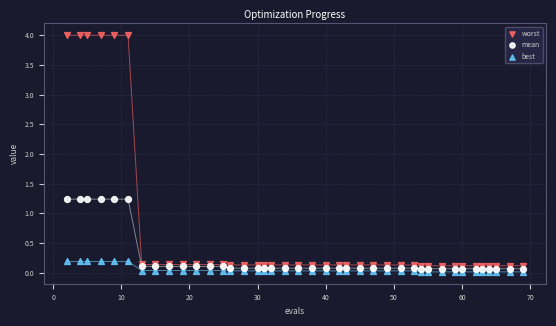

Which series has the widest spread of Y values?

worst